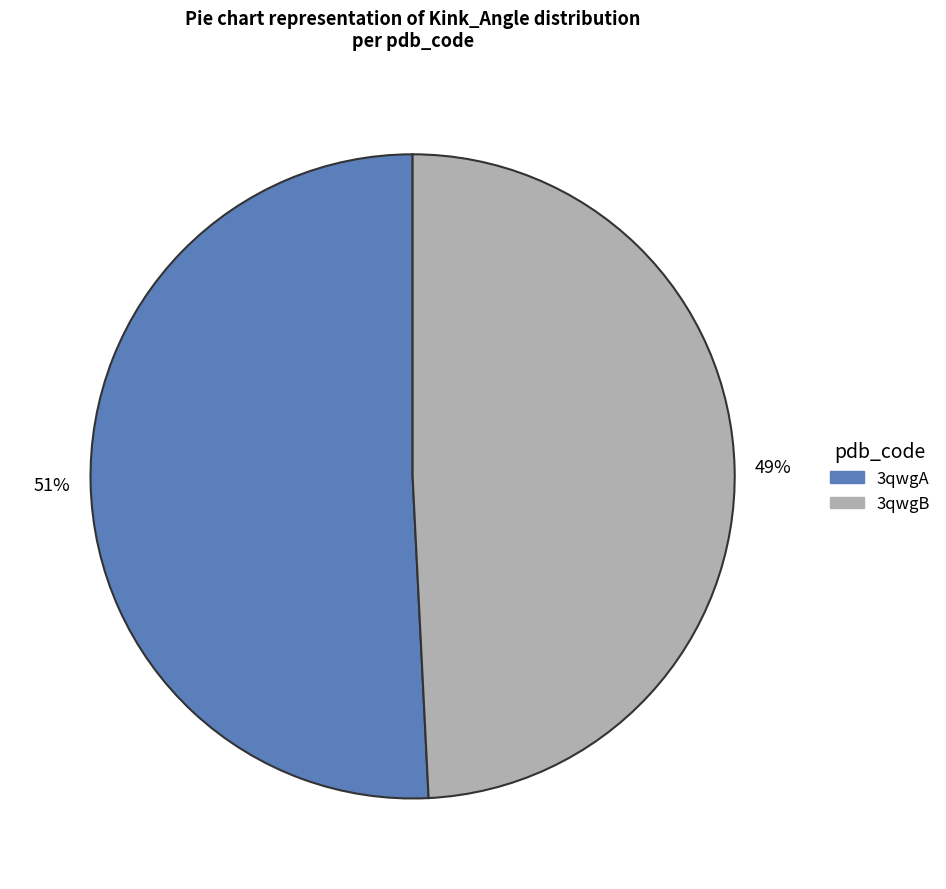

Count the number of slices in the pie.

2